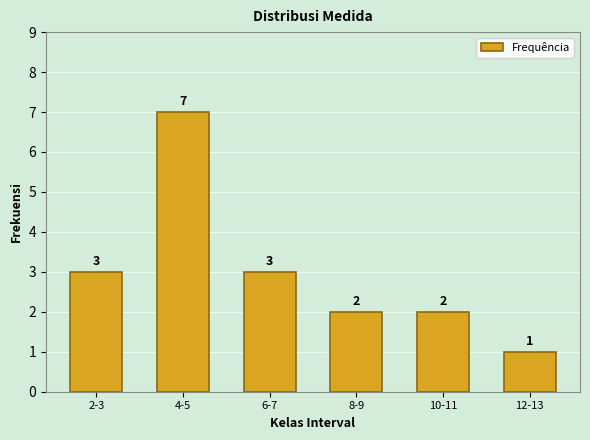

Reading right to left, list all the values displayed in this chart.

12-13=1	10-11=2	8-9=2	6-7=3	4-5=7	2-3=3